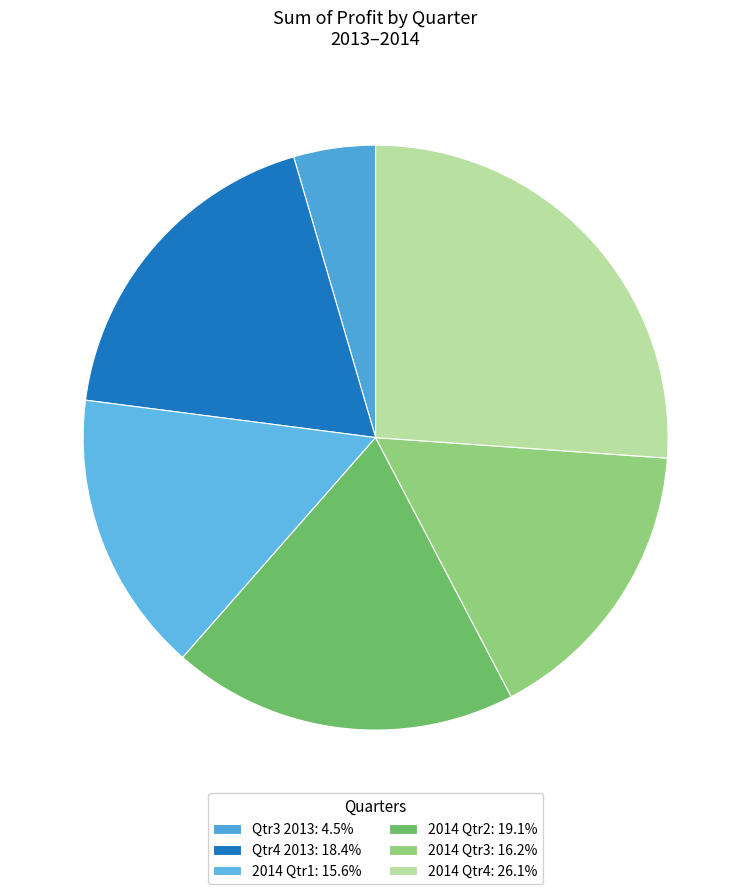

Count the number of slices in the pie.

6